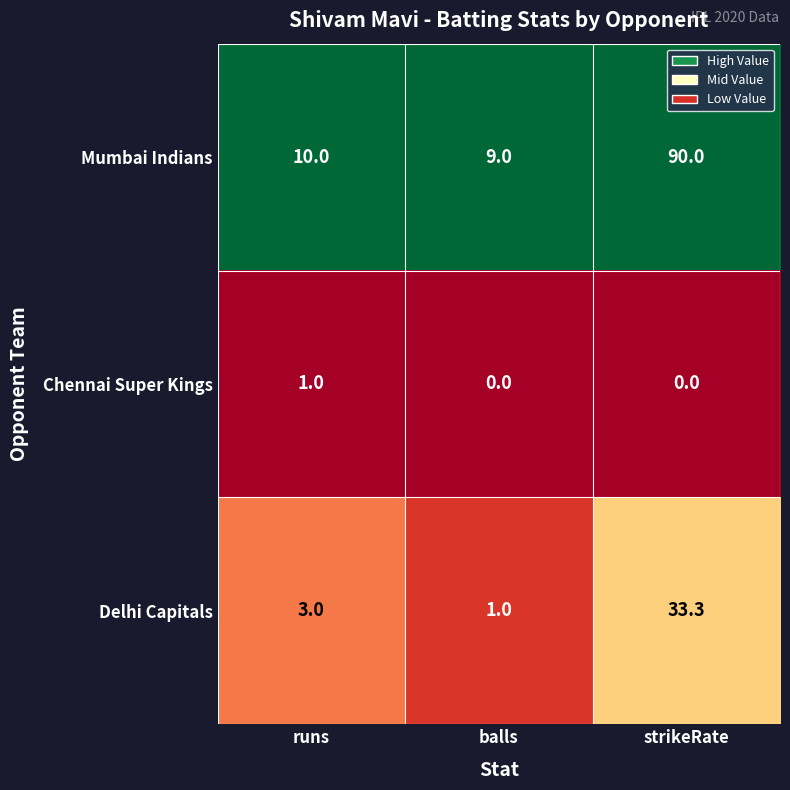

Which series has the largest total across all categories?

Mumbai Indians